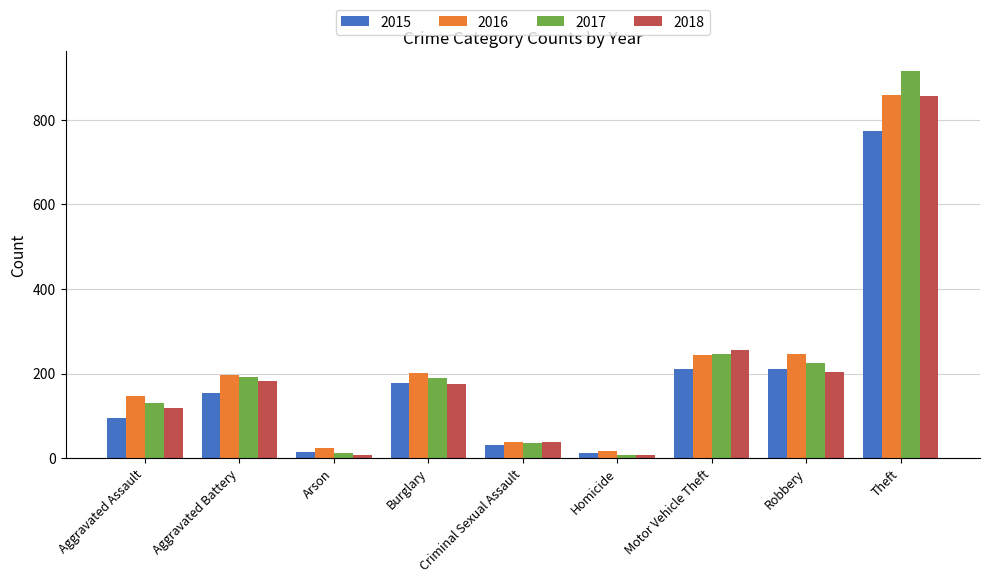

What is the minimum value for 2017?

8